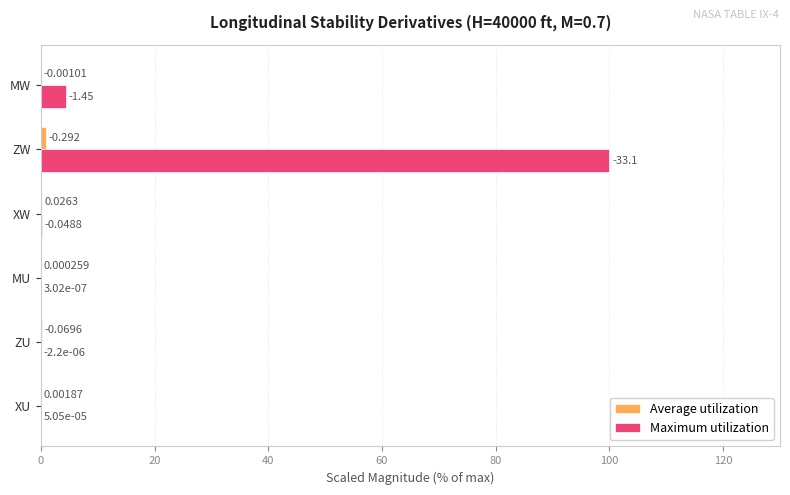

Between MU and MW, which series saw the biggest shift?

Maximum utilization